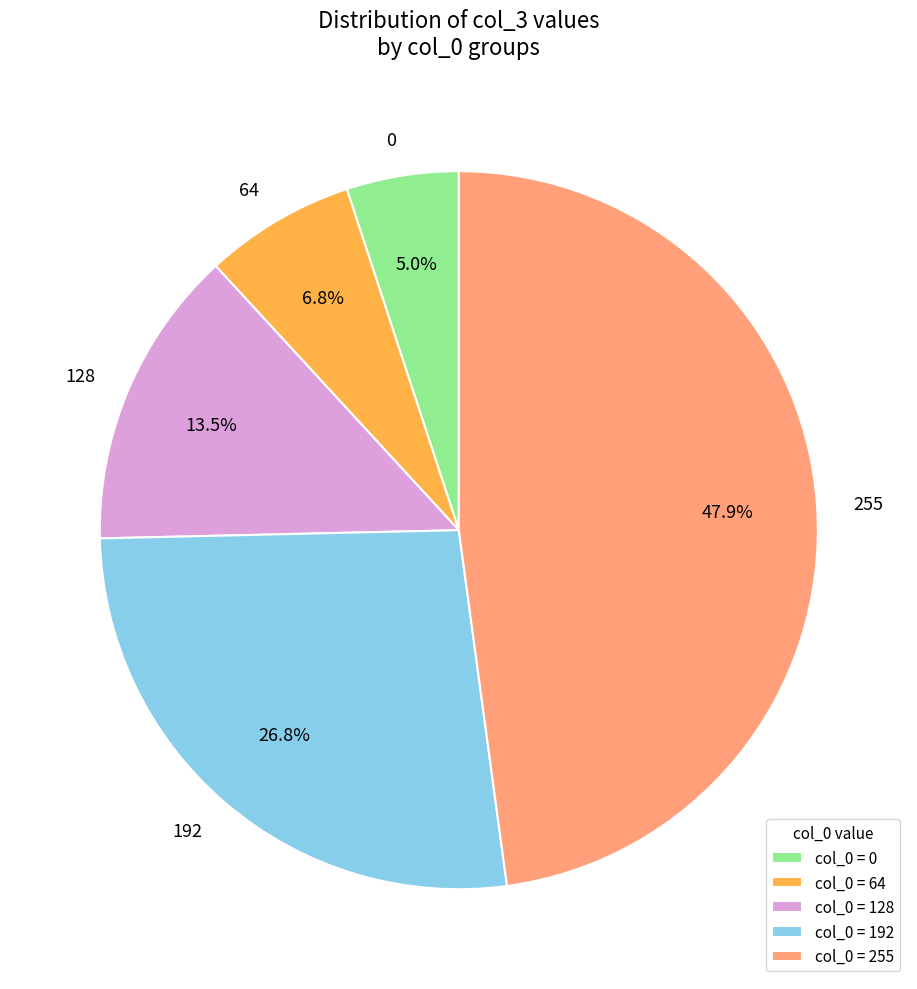

What percentage is NOT represented by 192?

73.2%